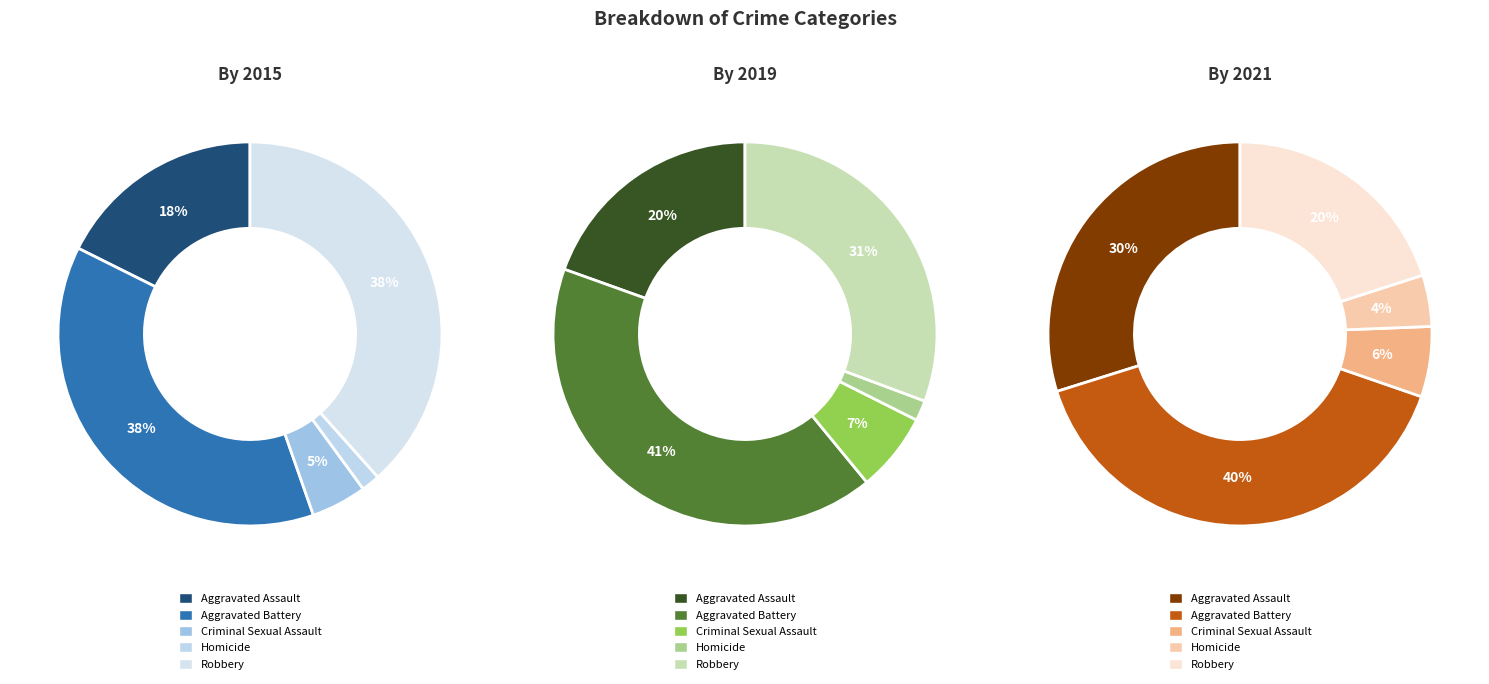

Is there a majority slice in this chart?

No